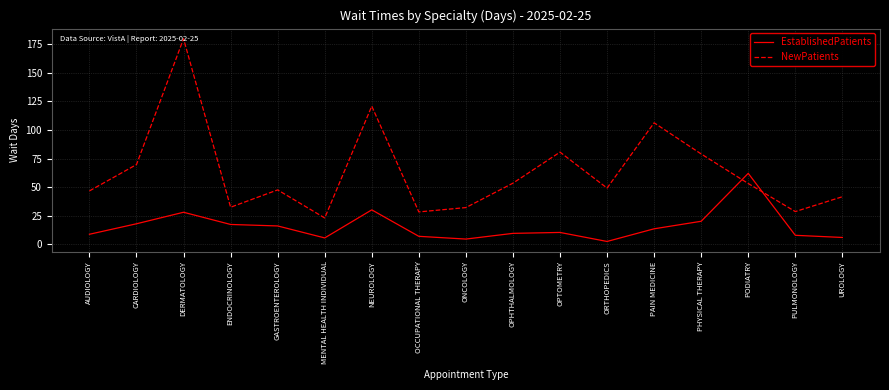

What is the difference between the maximum and second lowest values in the NewPatients series?

151.8